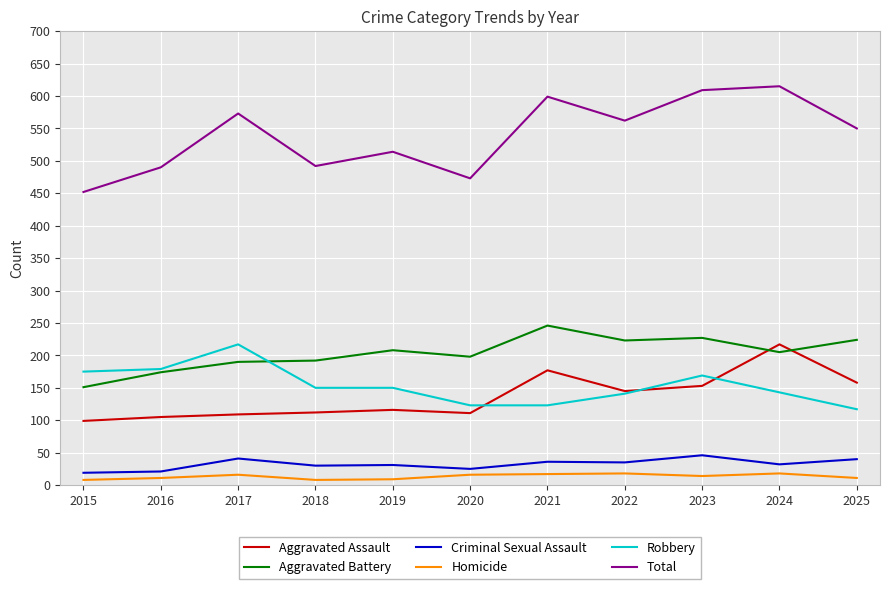

What is the minimum value shown in the chart?

8